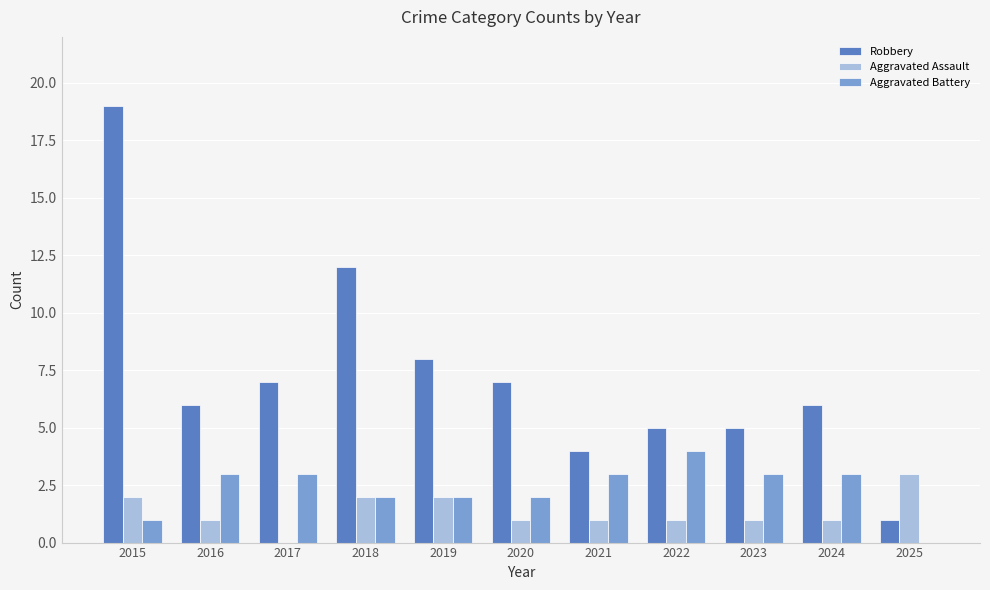

What is the highest value of the Aggravated Battery series?

4